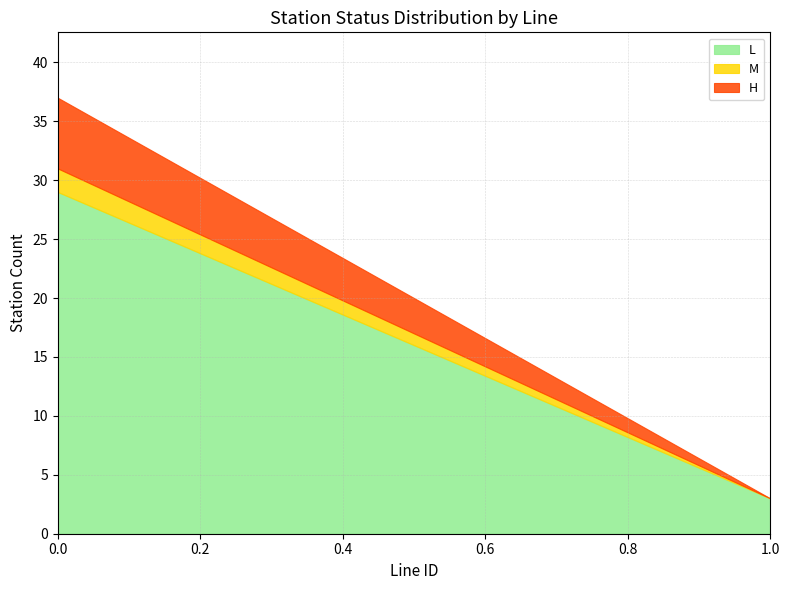

True or false: L_count and M_count intersect in this chart.

False